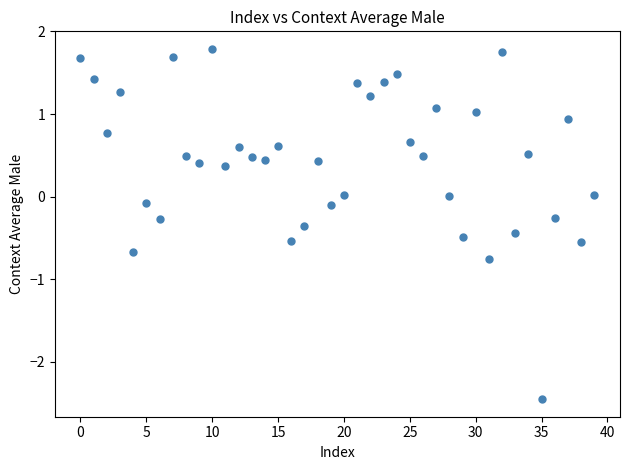

What is the range of Y values (max minus min)?

4.2